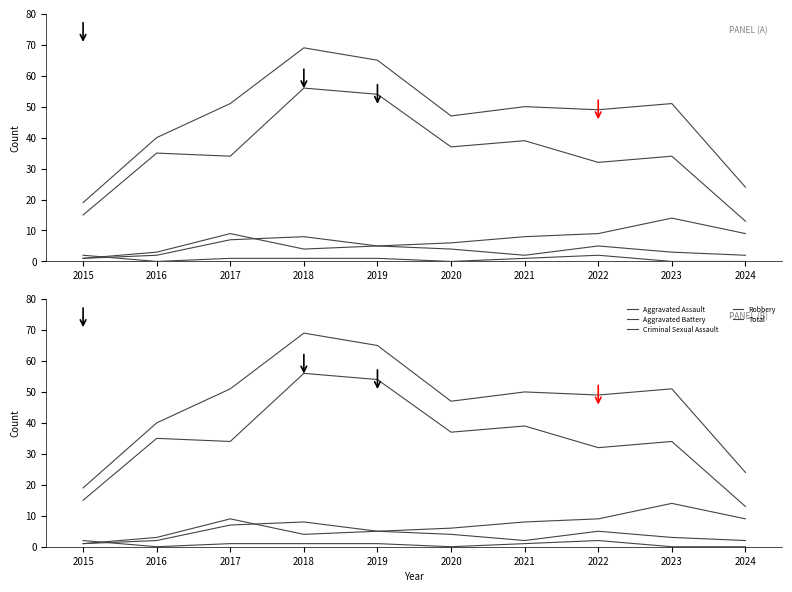

What is the value of the Aggravated Assault point at the 8th from the left?

5